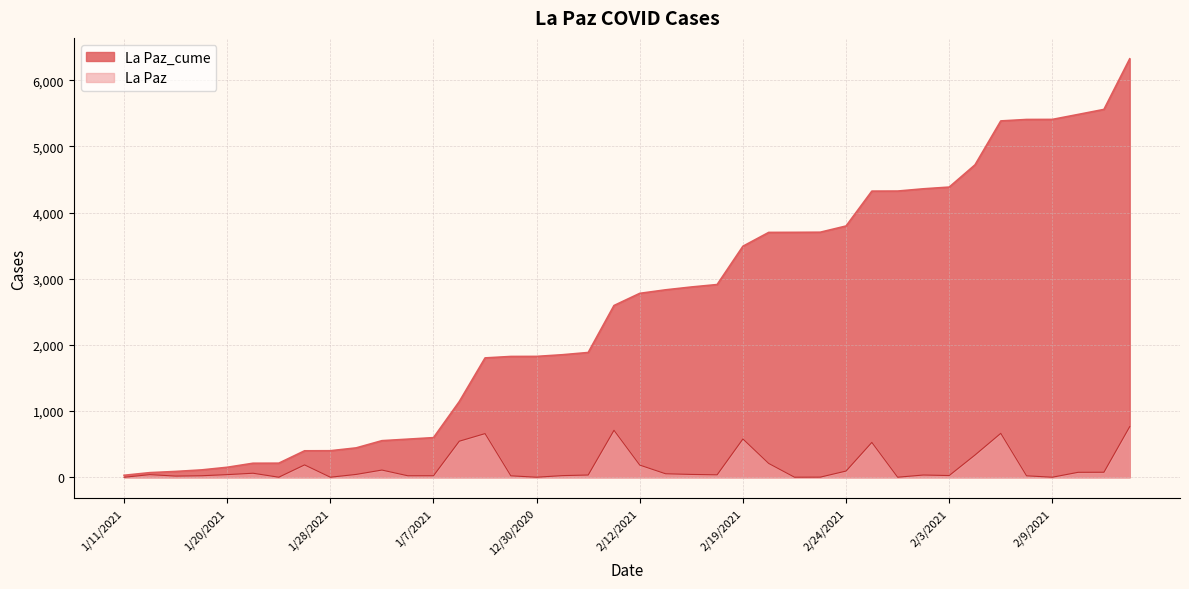

Reading right to left, transcribe all the data shown in this chart.

La Paz_cume: 6325	5560	5484	5409	5408	5386	4722	4386	4360	4326	4325	3798	3704	3702	3701	3492	2913	2876	2833	2780	2596	1886	1852	1827	1826	1804	1144	599	576	553	444	401	400	213	212	151	111	88	70	30
La Paz: 765	76	75	1	22	664	336	26	34	1	527	94	2	1	209	579	37	43	53	184	710	34	25	1	22	660	545	23	23	109	43	1	187	1	61	40	23	18	40	0